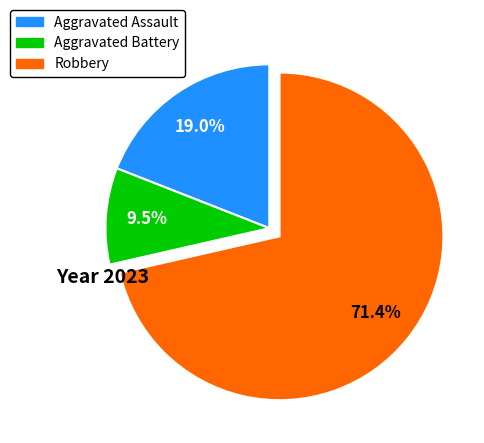

To the nearest percent, what percentage of the pie is Robbery?

71%